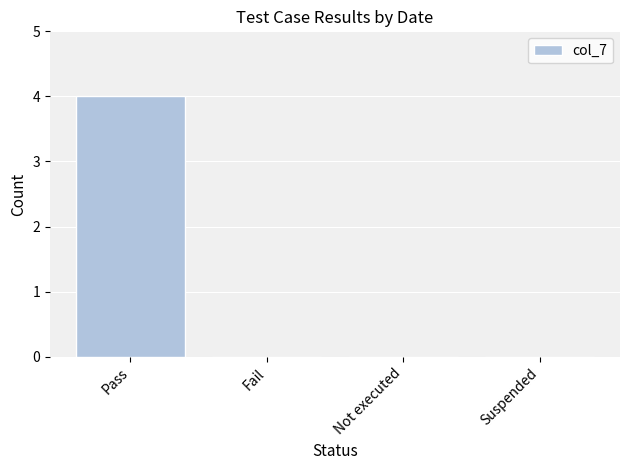

Reading left to right, extract all data points from this chart.

4	0	0	0